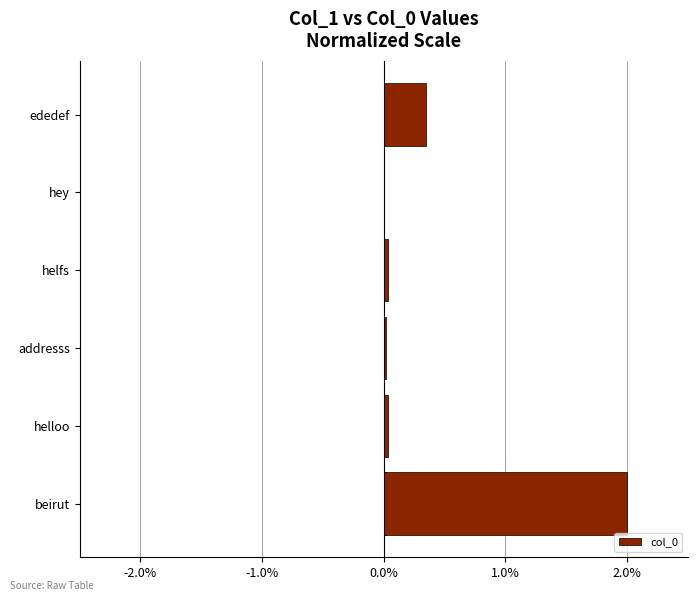

What is the difference between the maximum and minimum values?

2.0